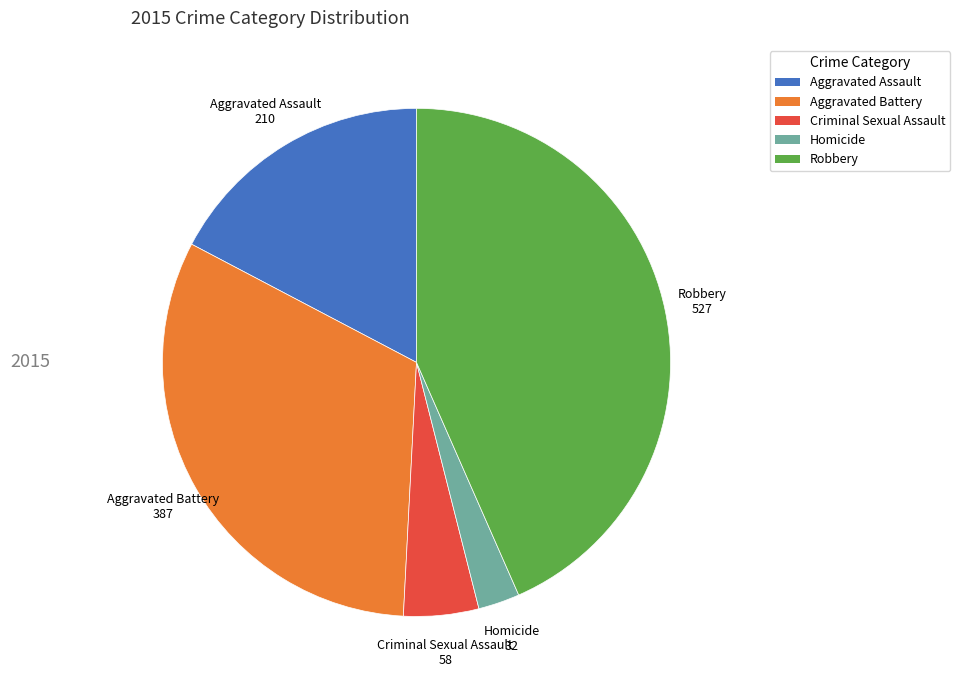

Combined, do Homicide and Aggravated Battery account for over 50%?

No